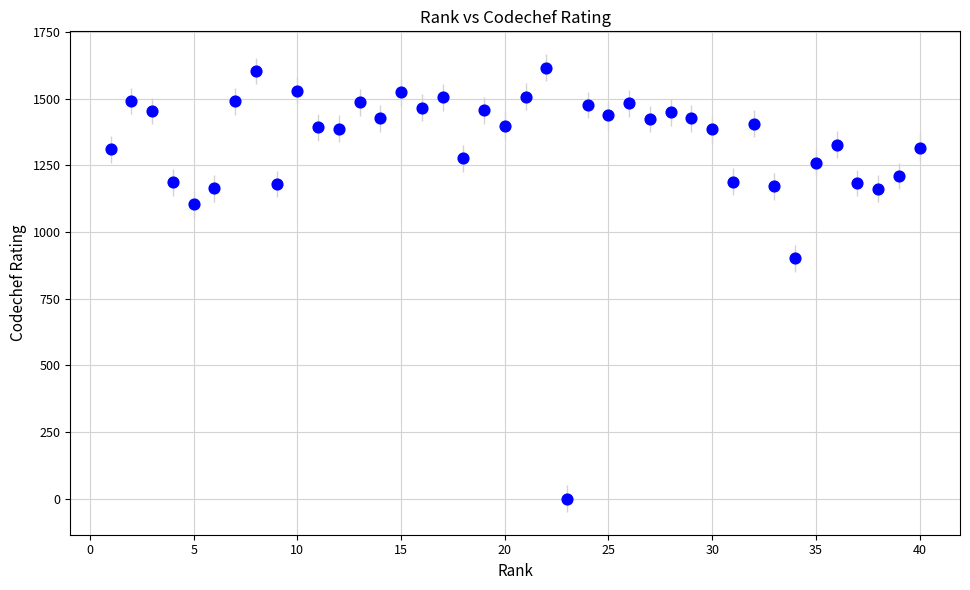

What is the range of Y values (max minus min)?

1617